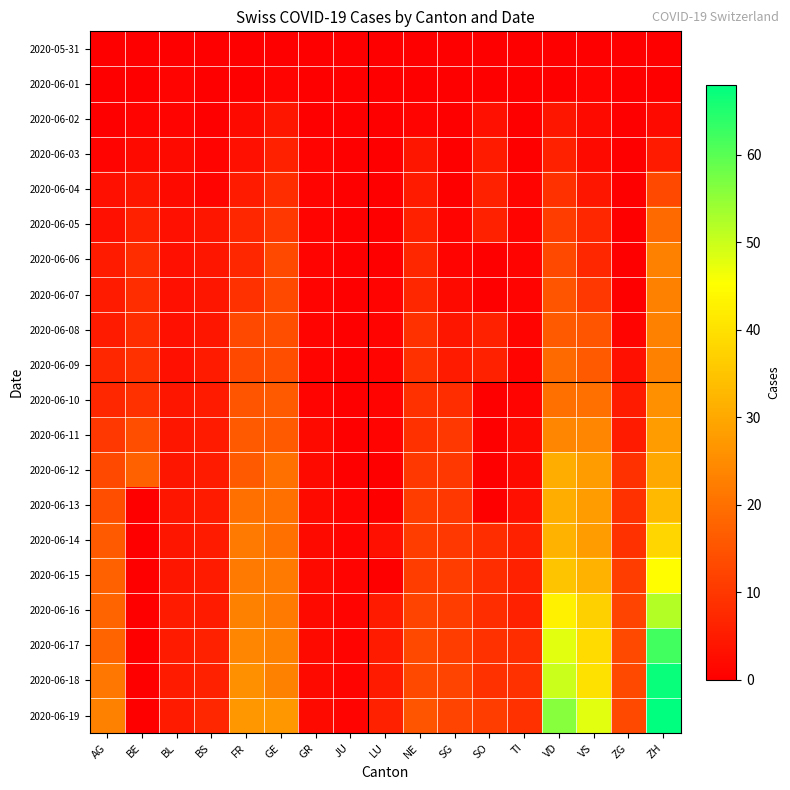

Between TI and VS, which series saw the biggest shift?

2020-06-19